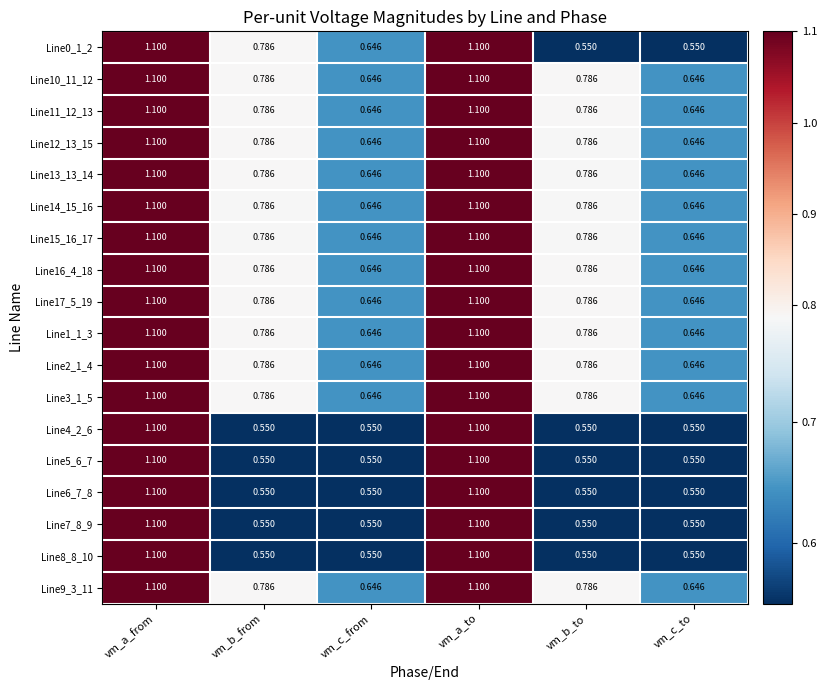

Is the value of Line11_12_13 at vm_b_from greater than the value of Line4_2_6 at vm_a_to?

No